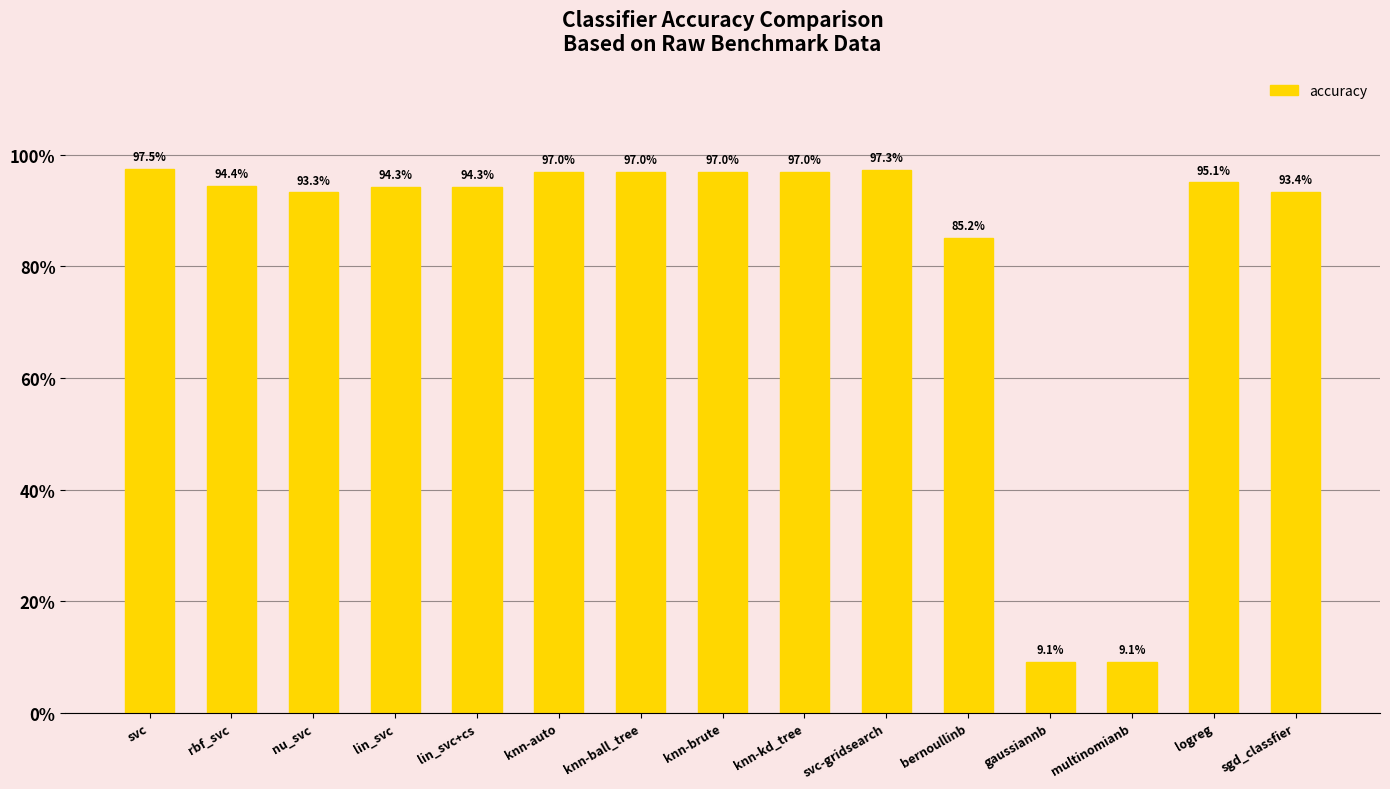

Rank the categories by value from highest to lowest.

svc, svc-gridsearch, knn-auto, knn-ball_tree, knn-brute, knn-kd_tree, logreg, rbf_svc, lin_svc, lin_svc+cs, sgd_classfier, nu_svc, bernoullinb, gaussiannb, multinomianb